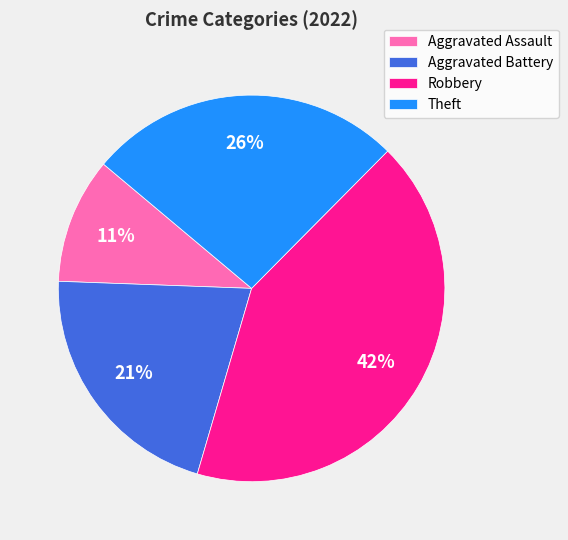

How many slices are in this pie chart?

4